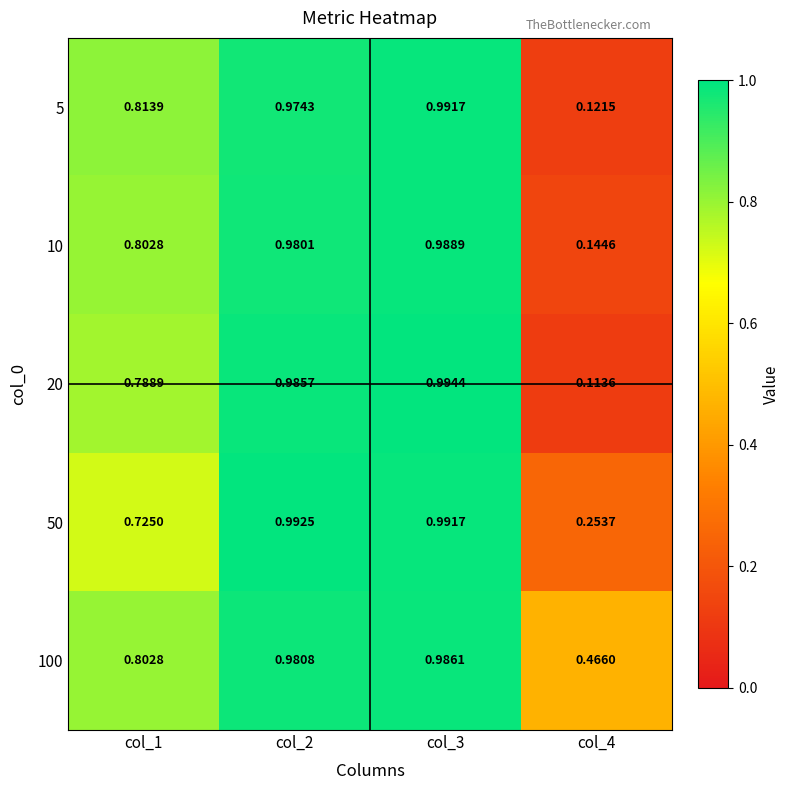

Which series has the widest spread of values?

20